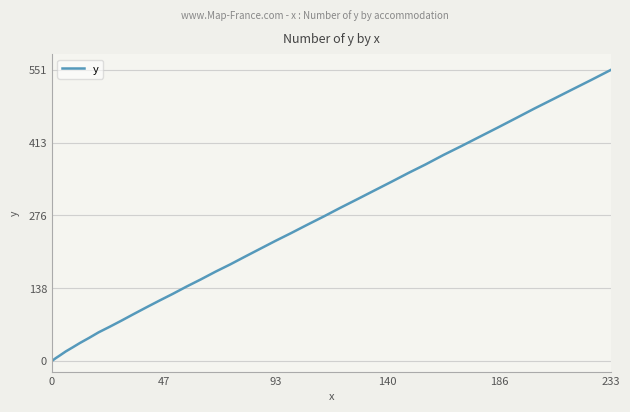

What is the maximum value shown in the chart?

551.1